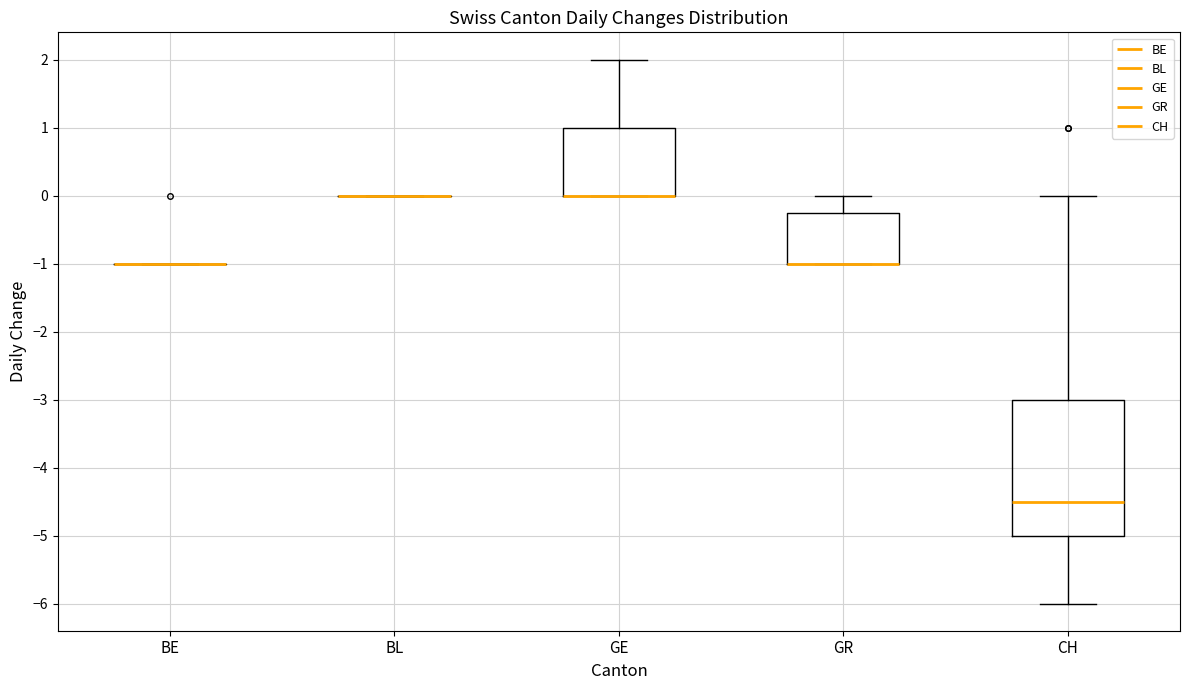

Comparing the boxes themselves (not the whiskers), which one is the tallest?

CH